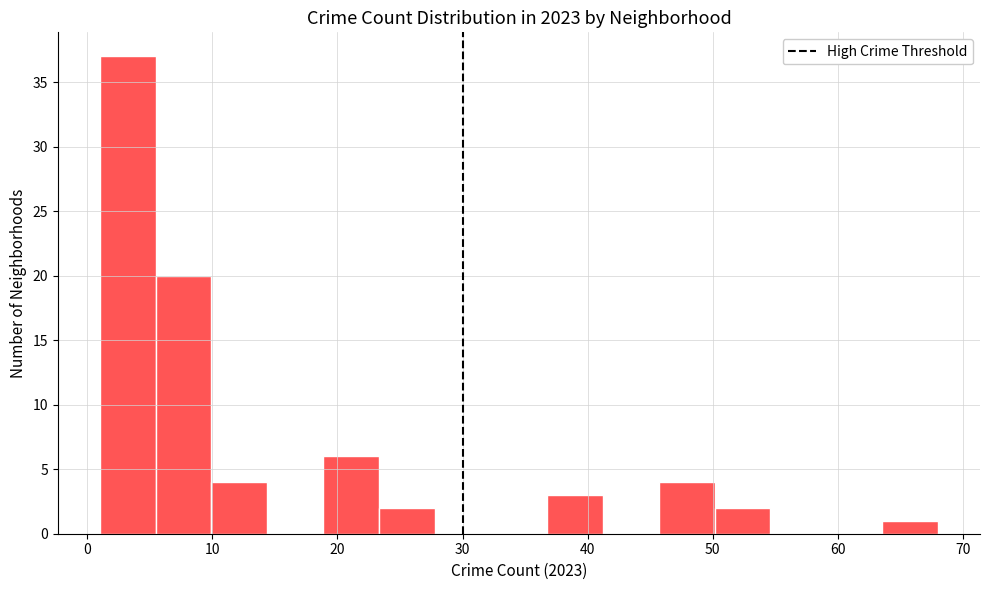

Reading left to right, transcribe this chart: for each bar, give the range it covers on the x-axis and its height. Neither the bar edges nor the heights are printed on the chart, so give them approximately, as read against the axes.

1 to 5: 37
5 to 10: 20
10 to 14: 4
14 to 19: 0
19 to 23: 6
23 to 28: 2
28 to 32: 0
32 to 37: 0
37 to 41: 3
41 to 46: 0
46 to 50: 4
50 to 55: 2
55 to 59: 0
59 to 64: 0
64 to 68: 1